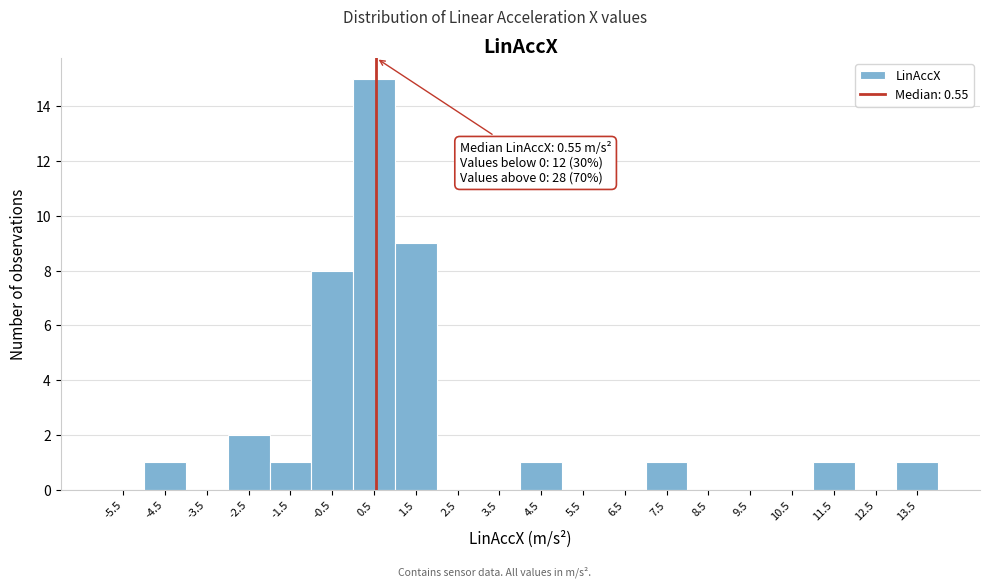

Which range on the x-axis has the tallest bar?

0 to 1